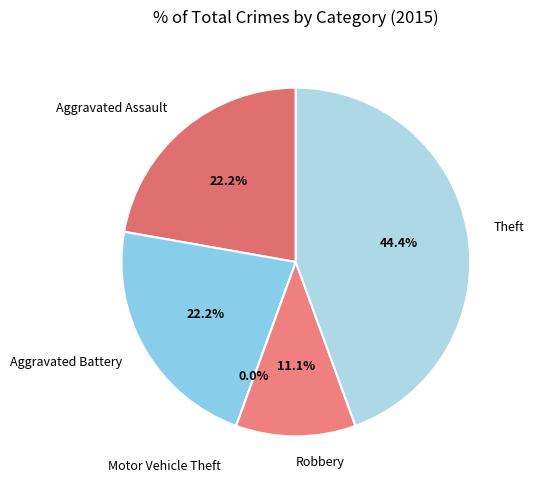

What percentage is NOT represented by Robbery?

88.9%